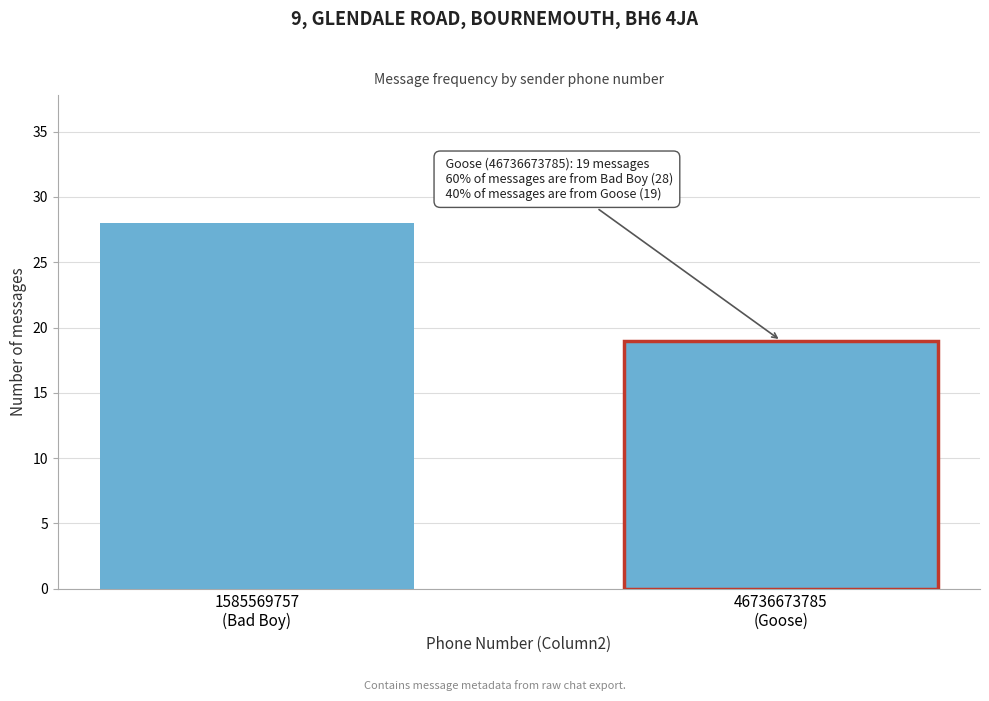

Reading left to right, extract all data points from this chart.

28	19